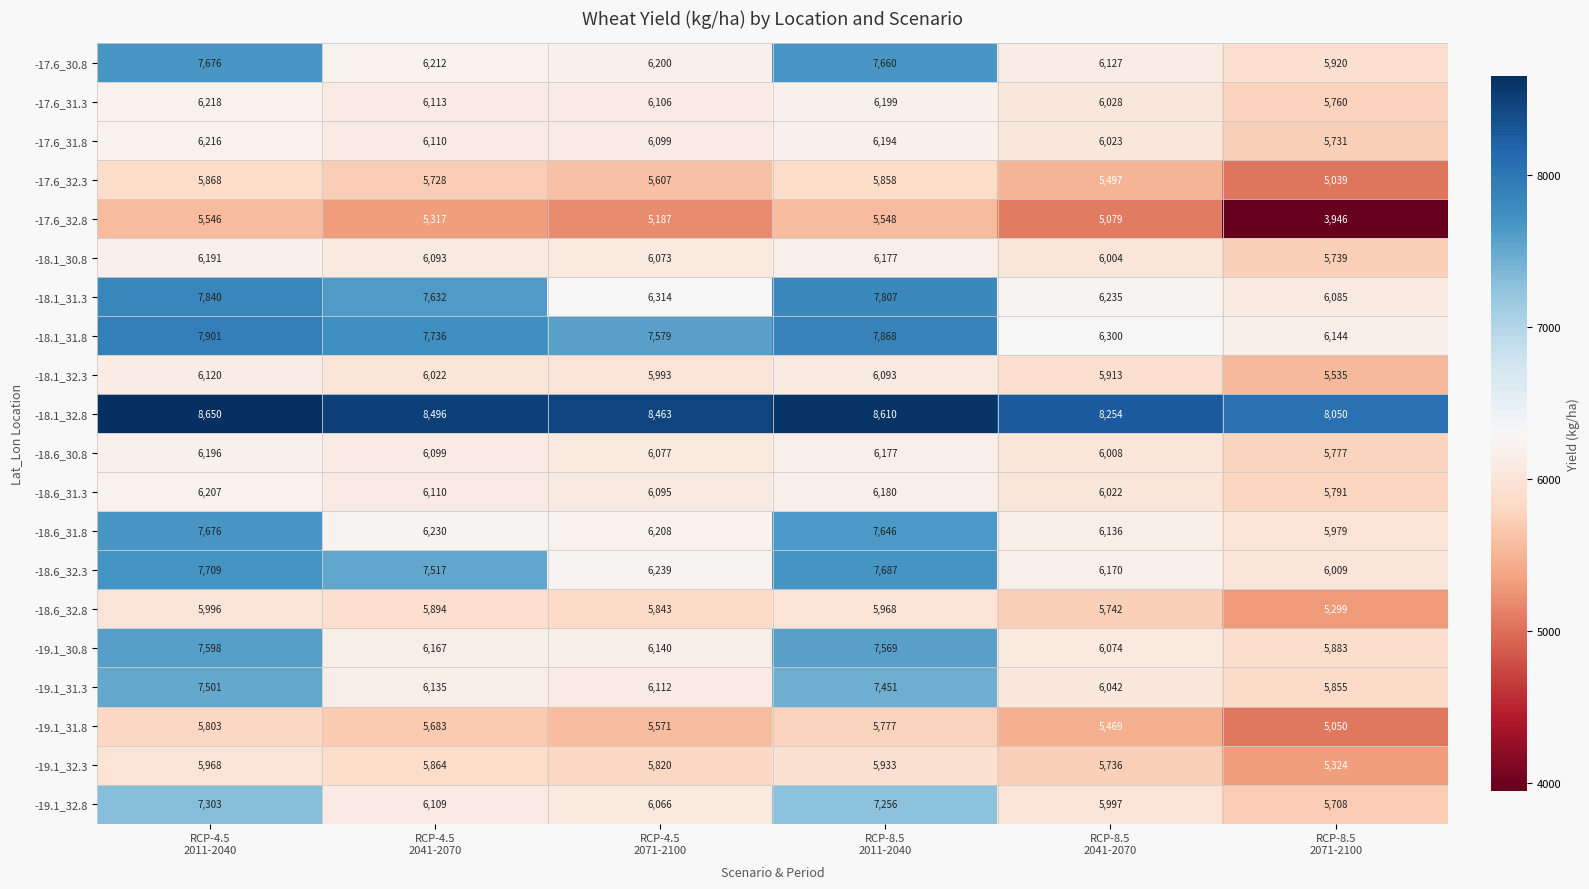

Which series has the largest total across all categories?

-18.1_32.8